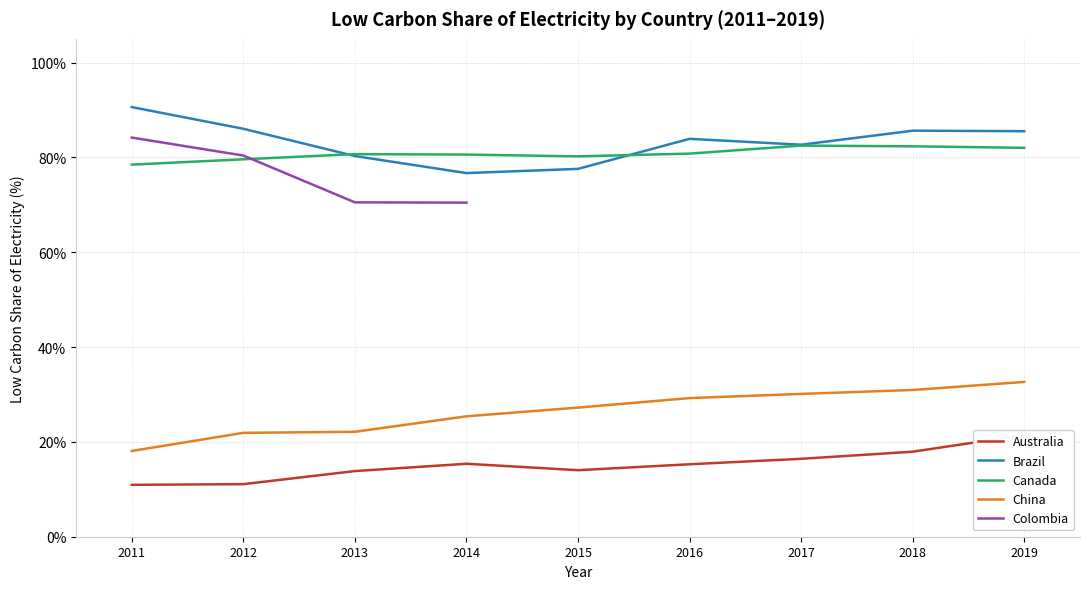

At which label does Australia first exceed 15?

2014